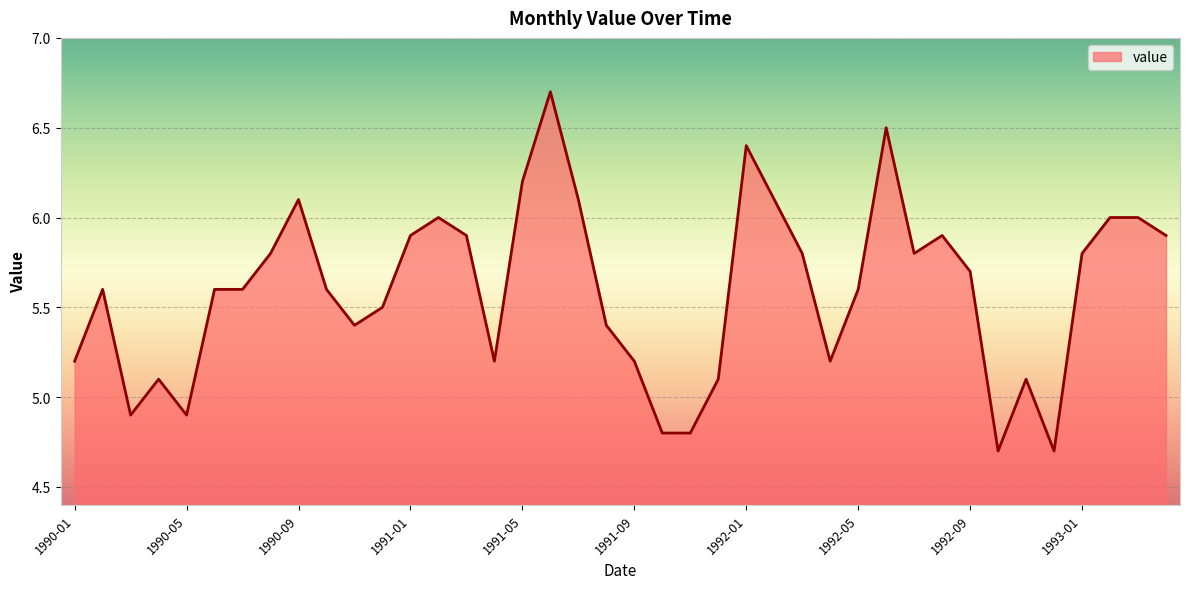

Does the chart have visible grid lines?

Yes